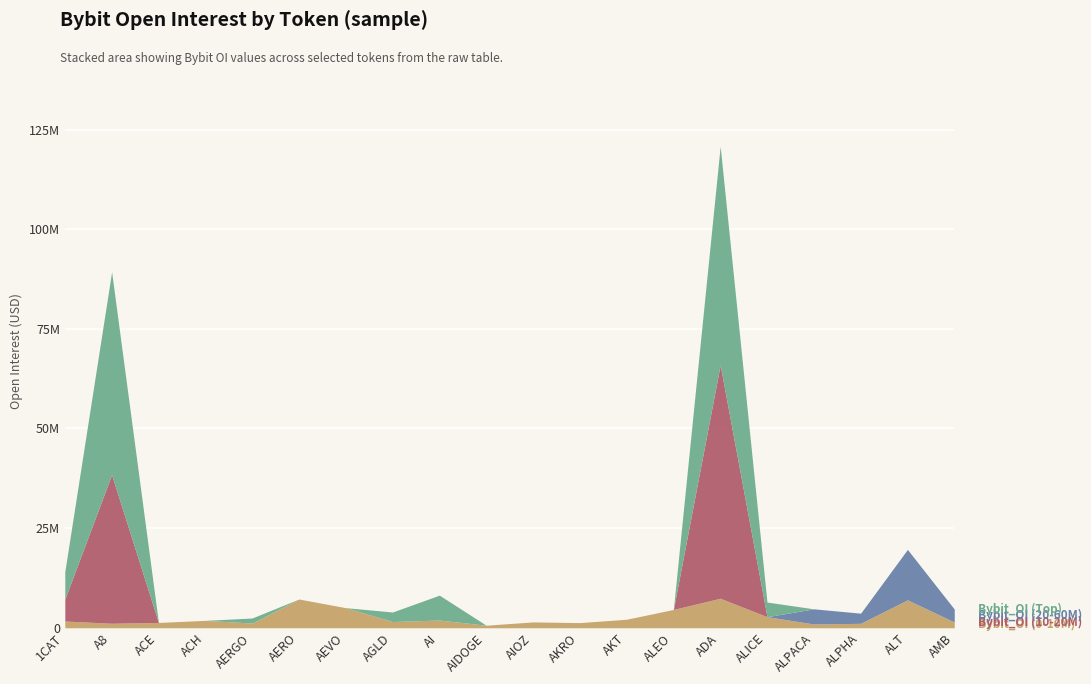

At how many categories does at least one series exceed 128169?

20